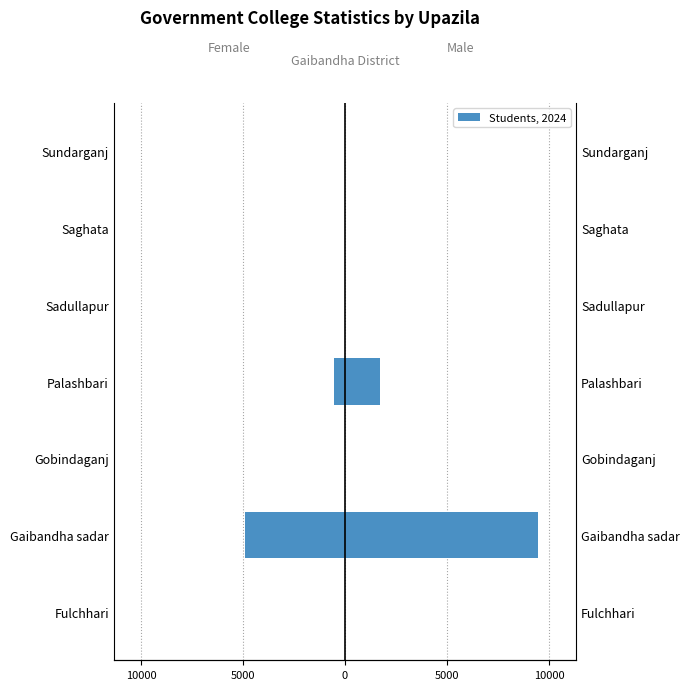

What is the difference between the maximum and minimum values in the Male Students series?

9442